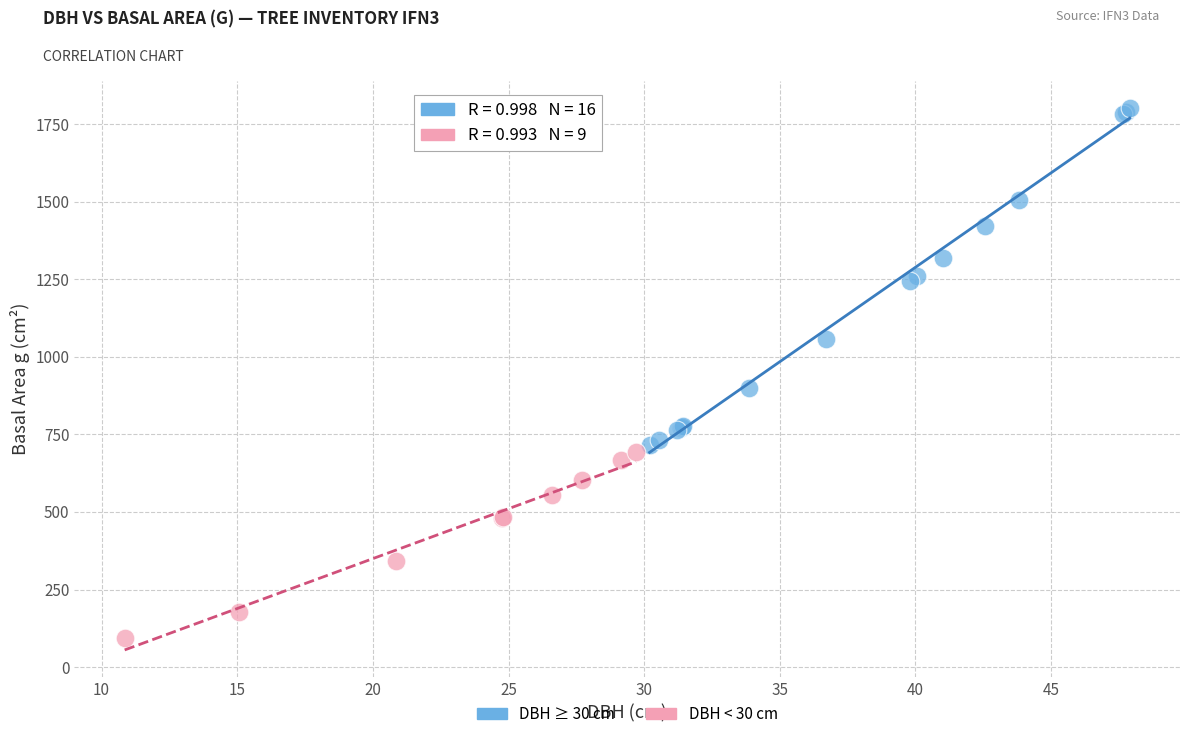

Which series reaches the maximum Y coordinate?

DBH ≥ 30 cm